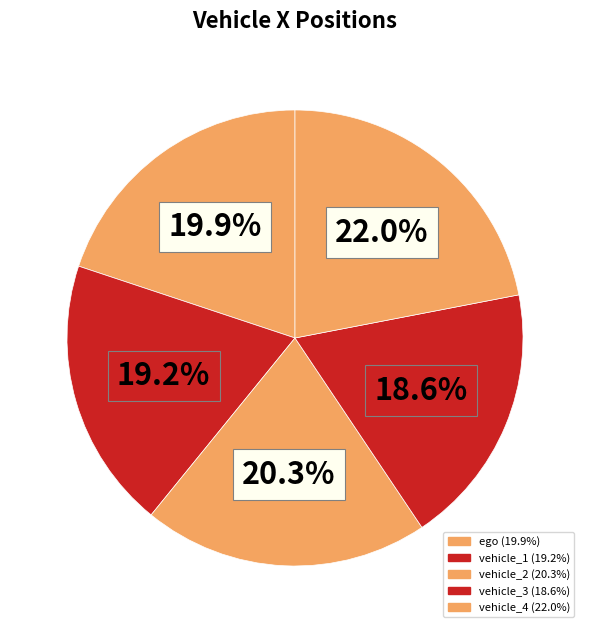

Count the number of slices in the pie.

5